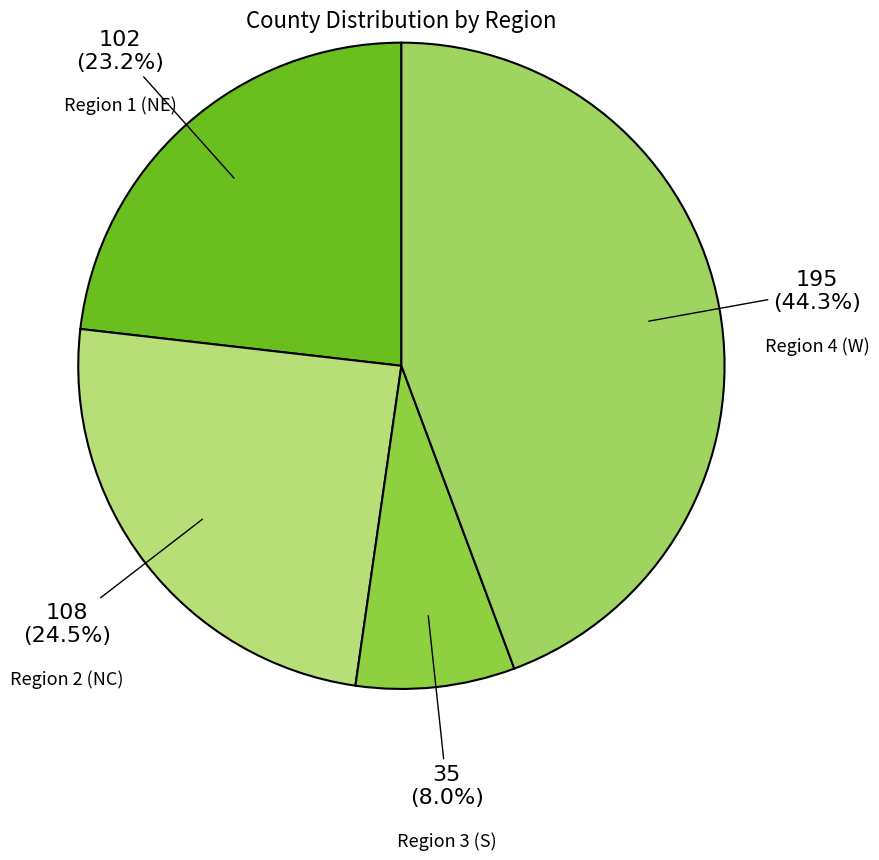

How many slices are in this pie chart?

4